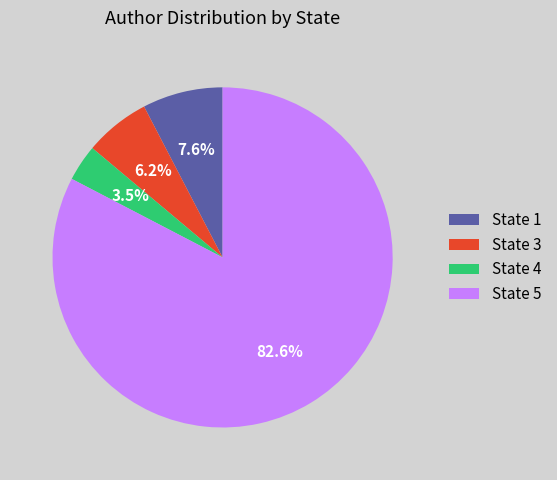

To the nearest percent, what percentage of the pie is State 5?

83%